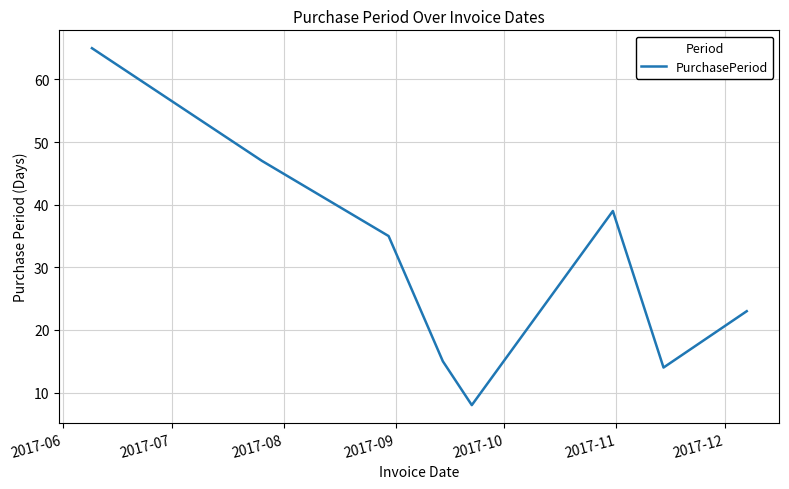

What is the difference between the second highest and minimum values?

39